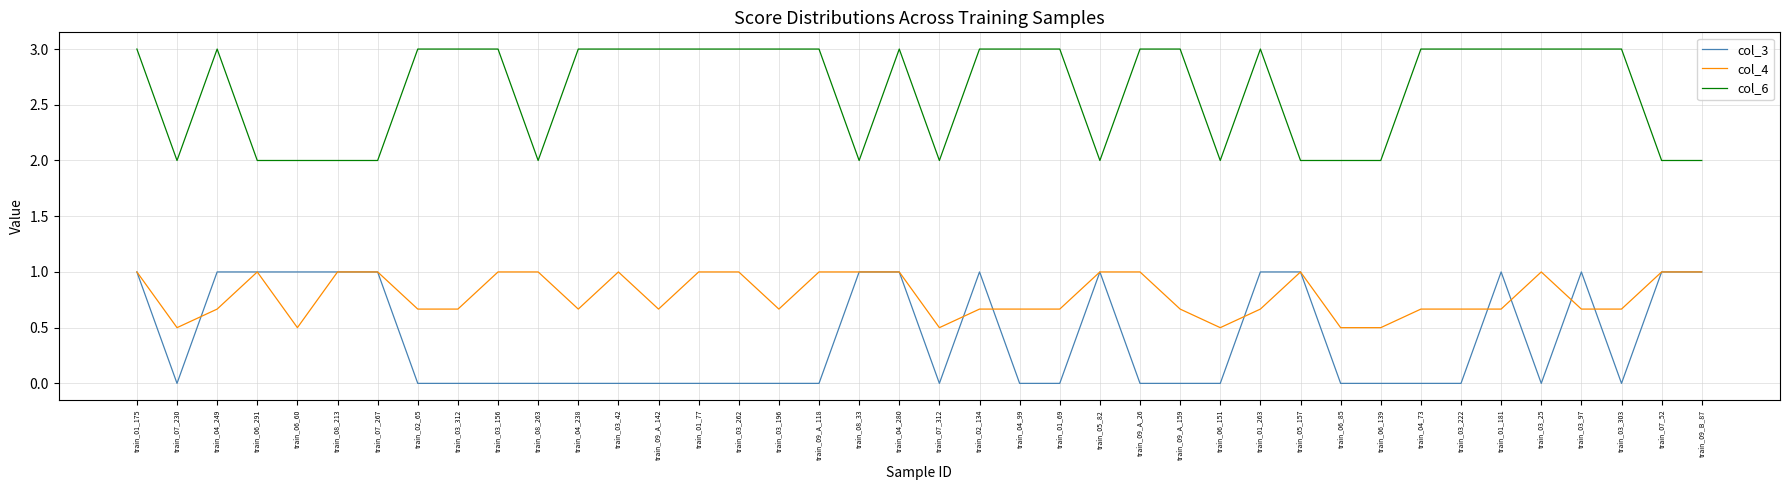

What is the difference between the highest and lowest values at train_09_A_118?

3.0